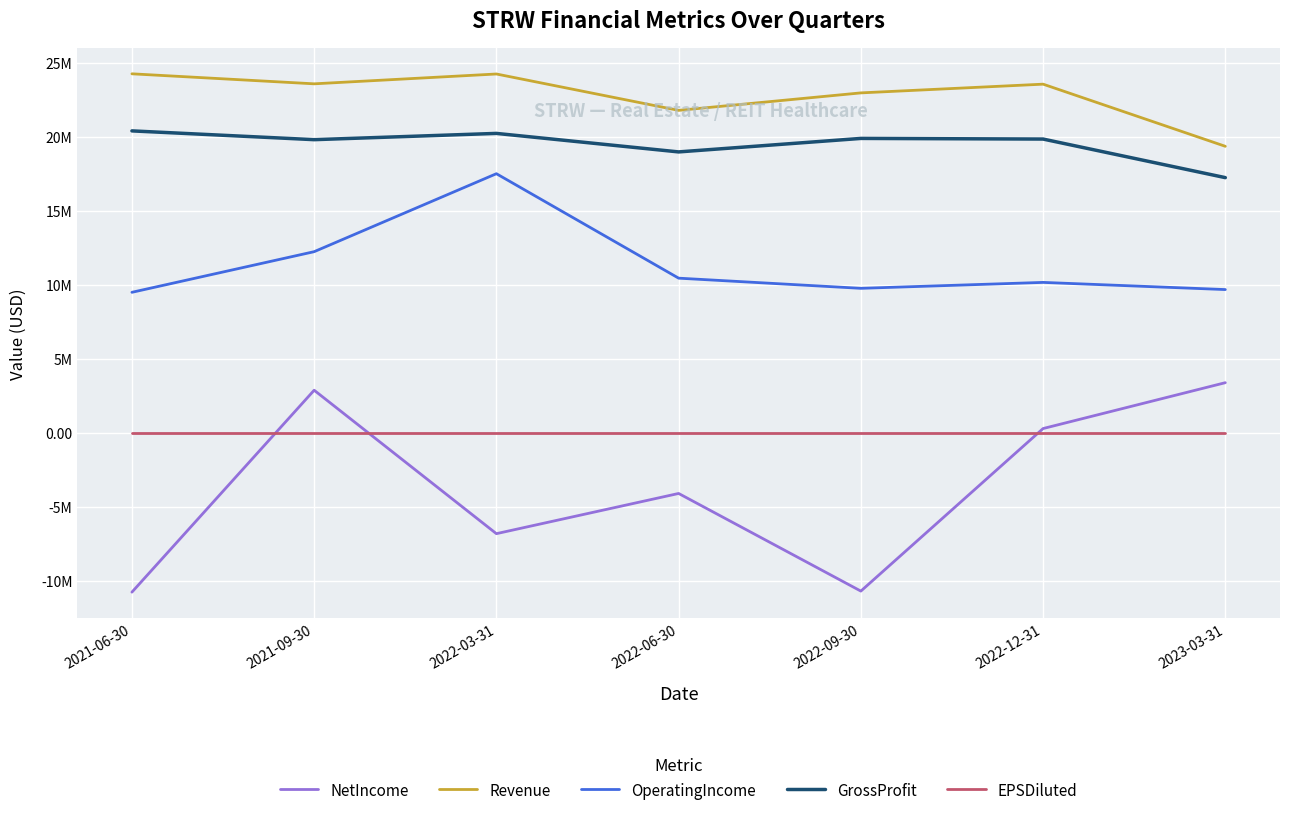

True or false: NetIncome and GrossProfit cross at least once.

False